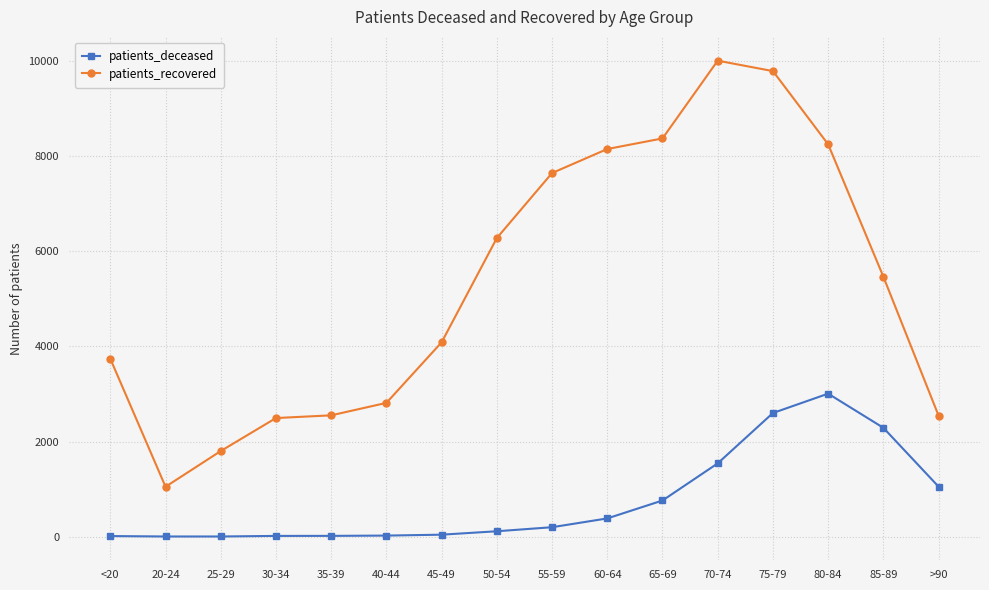

Is the value of patients_deceased at 20-24 greater than the value of patients_recovered at <20?

No